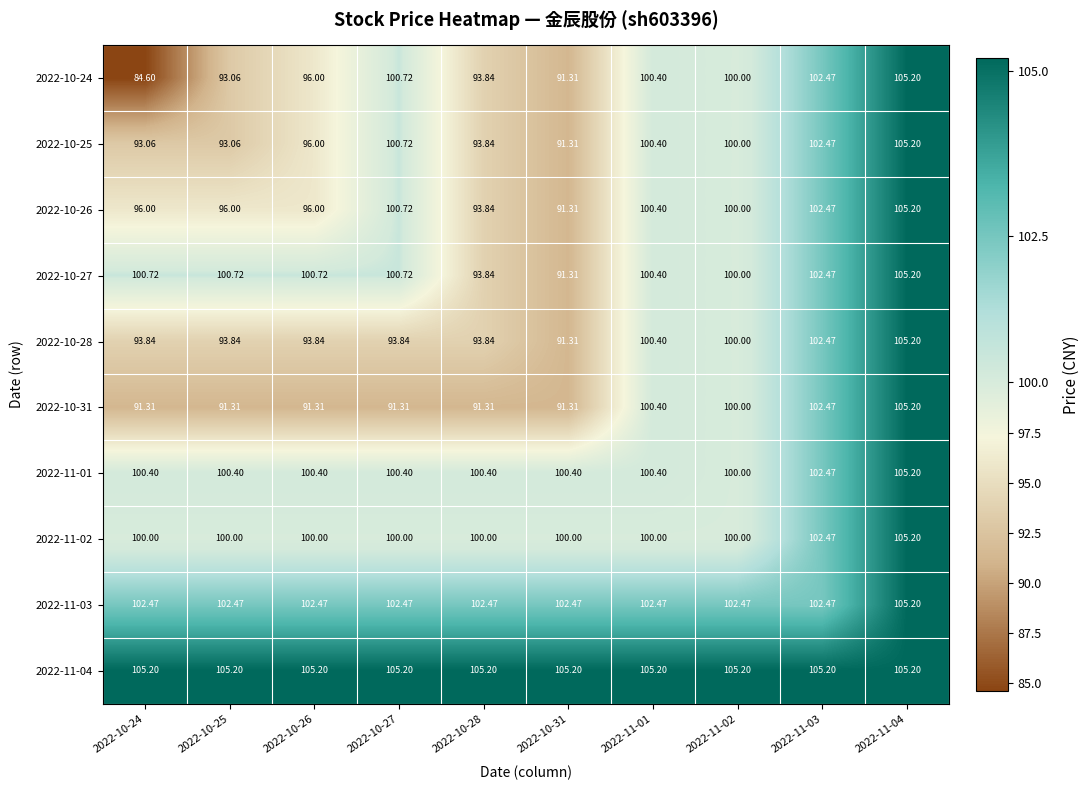

Is the value of 2022-11-01 at 2022-10-25 greater than the value of 2022-11-04 at 2022-10-24?

No